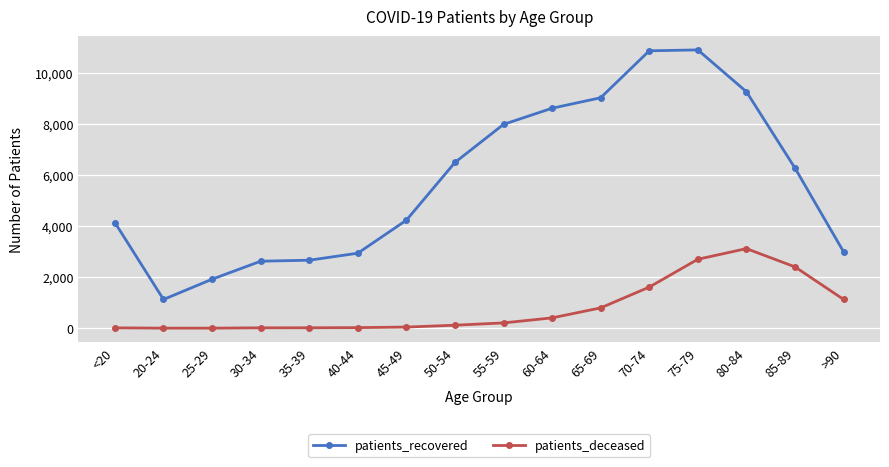

True or false: patients_recovered has more than 0 points higher than both neighbors.

True